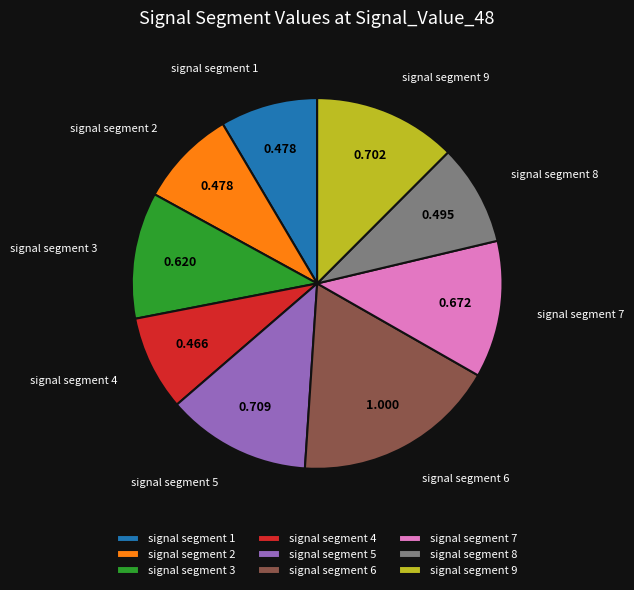

Do signal segment 8 and signal segment 4 together represent more than half of the pie?

No